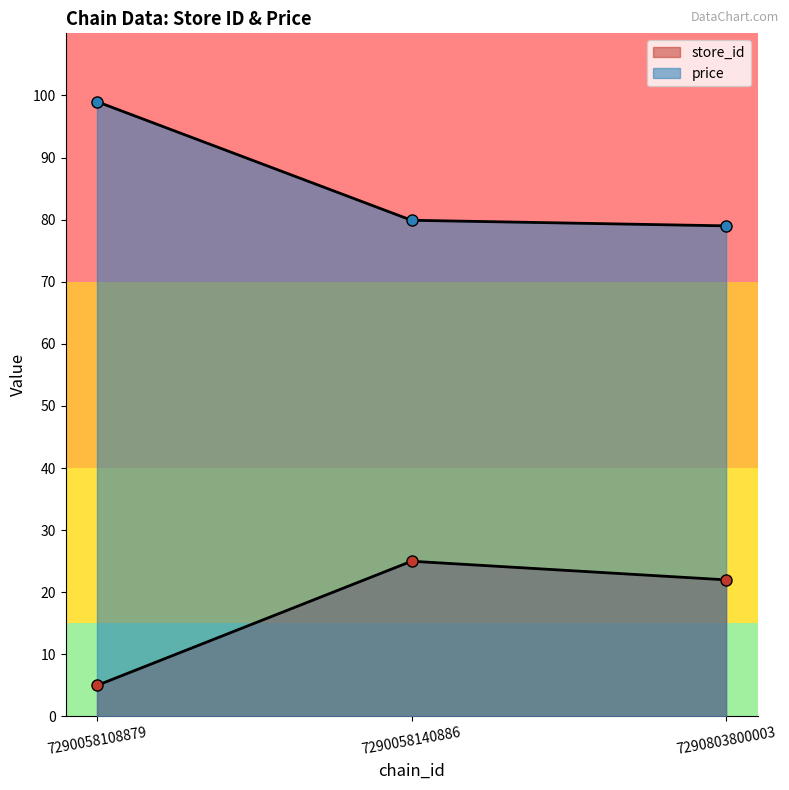

How many data points in store_id are above 22?

1